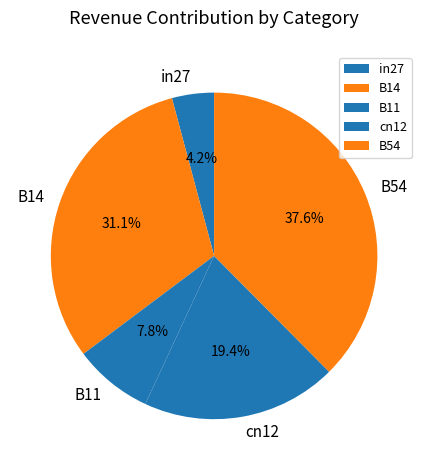

How many segments does this pie chart have?

5